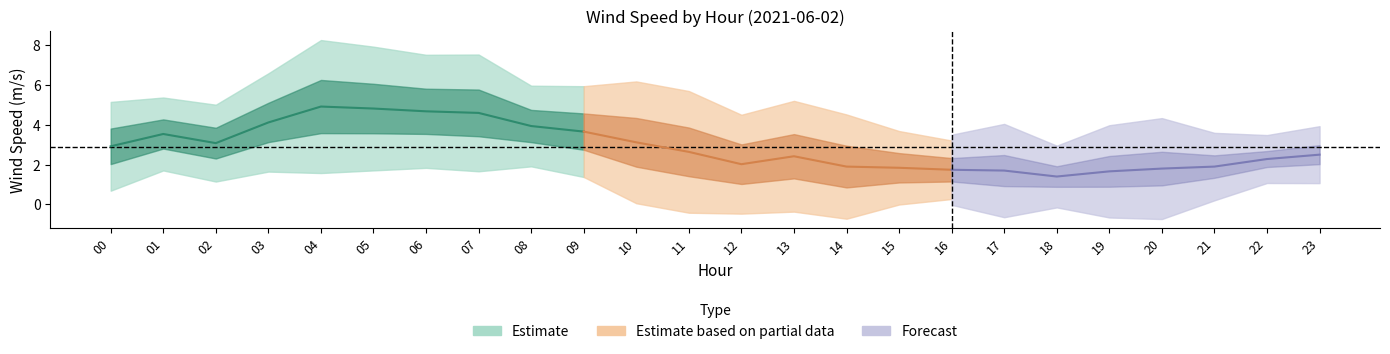

Is it true that 恆春 equals 1.8 at 05?

False